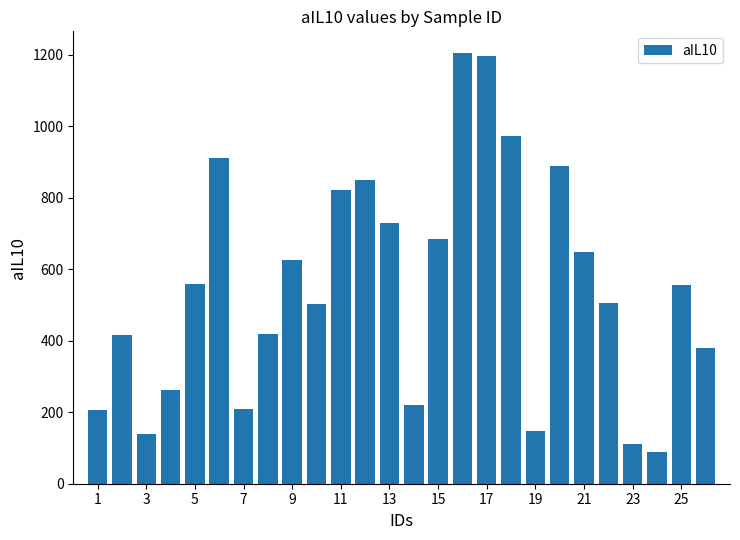

What is the difference between the maximum and minimum values?

1117.5